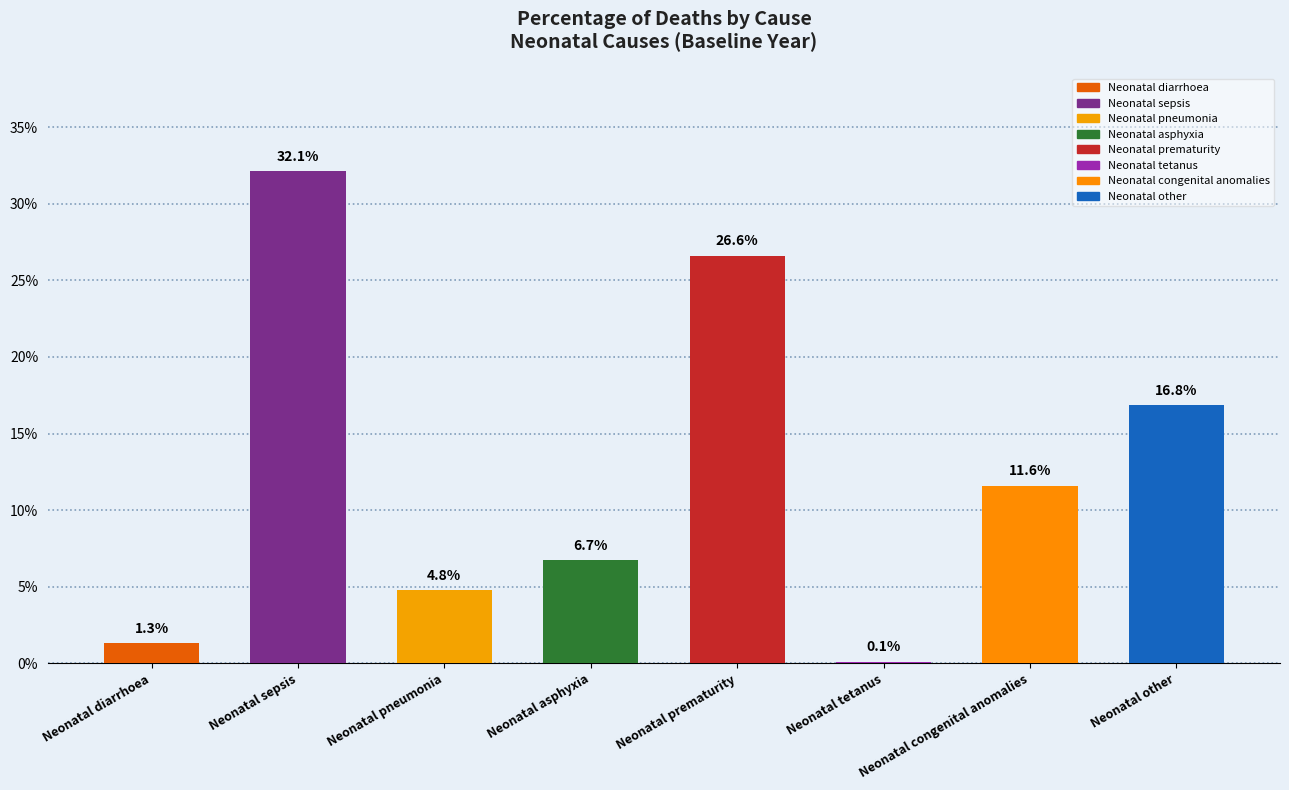

Does the chart contain stacked bars?

No